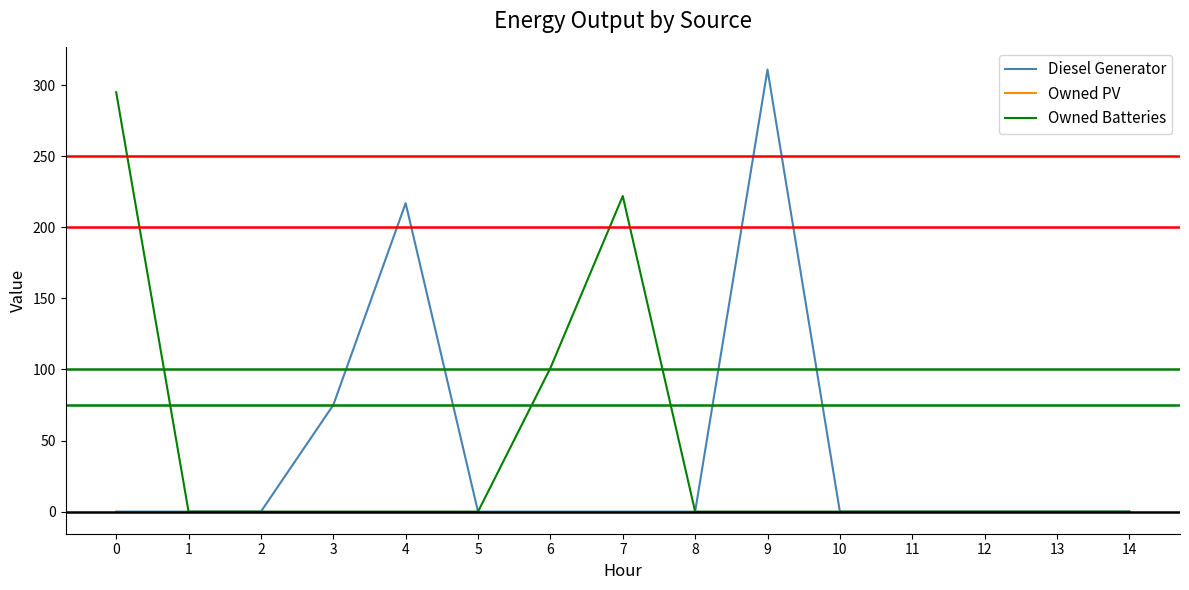

How many values in the Diesel Generator series exceed 0?

3